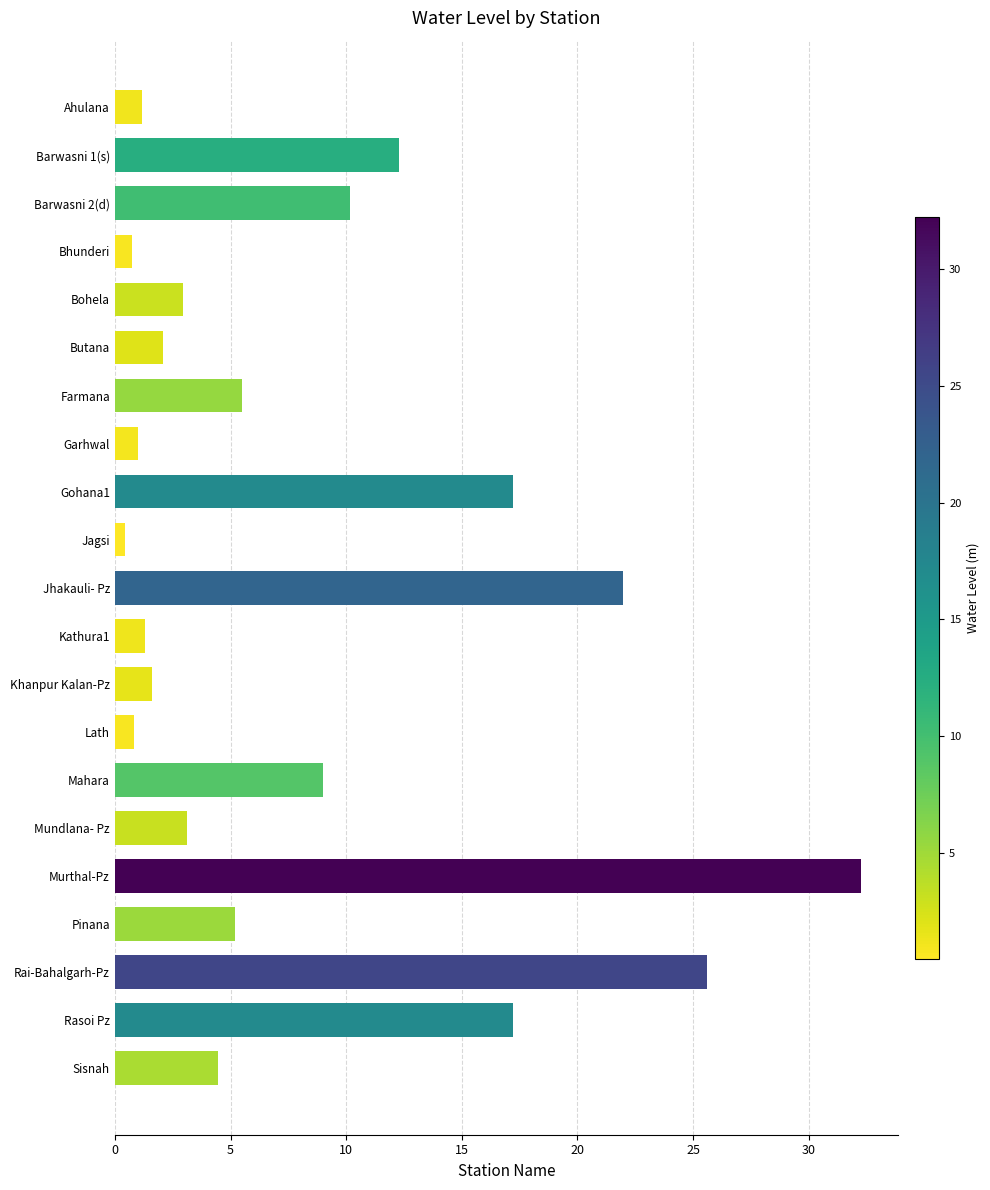

What is the change in value from Khanpur Kalan-Pz to Rasoi Pz?

+15.6